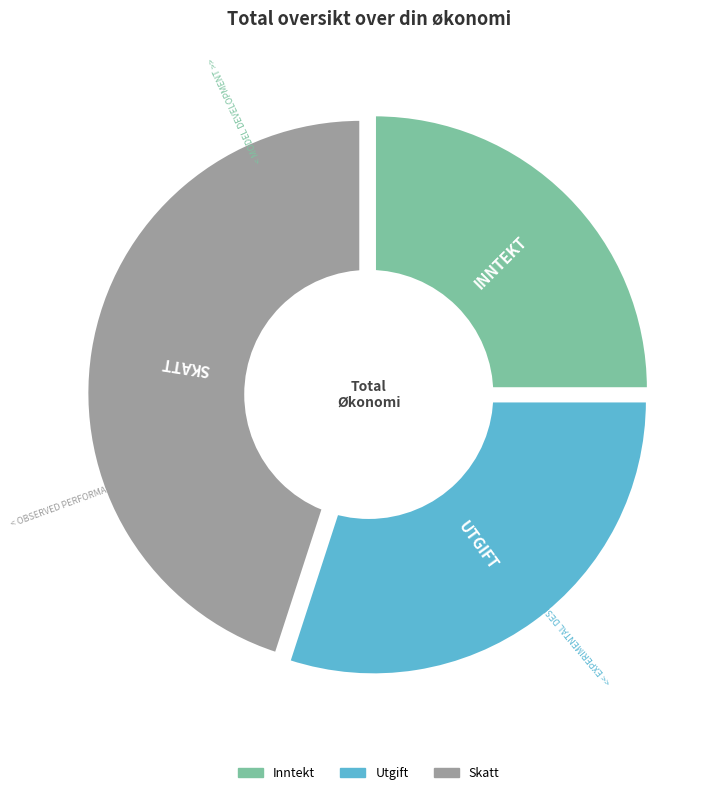

Does Utgift represent more than half of the total?

No